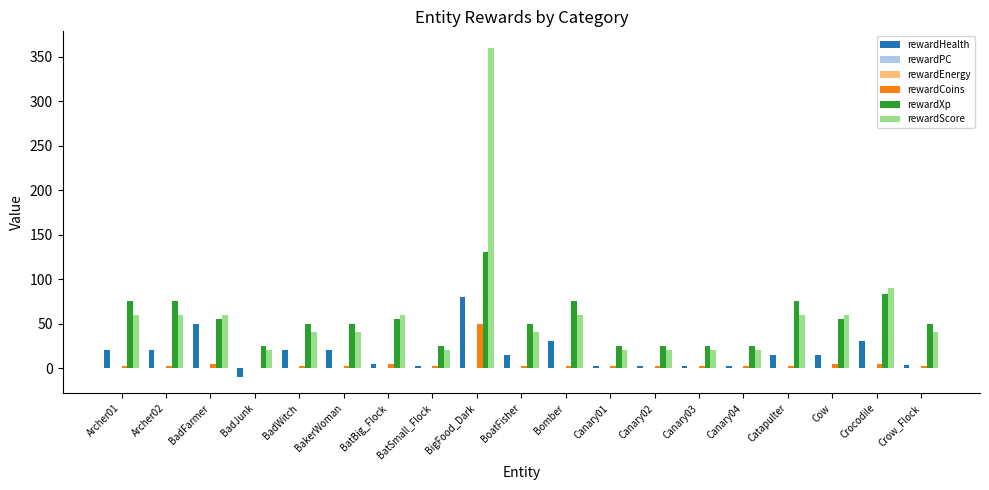

Reading right to left, extract all data points from this chart.

rewardHealth: Crow_Flock=3	Crocodile=30	Cow=15	Catapulter=15	Canary04=2	Canary03=2	Canary02=2	Canary01=2	Bomber=30	BoatFisher=15	BigFood_Dark=80	BatSmall_Flock=2	BatBig_Flock=5	BakerWoman=20	BadWitch=20	BadJunk=-10	BadFarmer=50	Archer02=20	Archer01=20
rewardPC: Crow_Flock=0	Crocodile=0	Cow=0	Catapulter=0	Canary04=0	Canary03=0	Canary02=0	Canary01=0	Bomber=0	BoatFisher=0	BigFood_Dark=0	BatSmall_Flock=0	BatBig_Flock=0	BakerWoman=0	BadWitch=0	BadJunk=0	BadFarmer=0	Archer02=0	Archer01=0
rewardEnergy: Crow_Flock=0	Crocodile=0	Cow=0	Catapulter=0	Canary04=0	Canary03=0	Canary02=0	Canary01=0	Bomber=0	BoatFisher=0	BigFood_Dark=0	BatSmall_Flock=0	BatBig_Flock=0	BakerWoman=0	BadWitch=0	BadJunk=0	BadFarmer=0	Archer02=0	Archer01=0
rewardCoins: Crow_Flock=2	Crocodile=4	Cow=4	Catapulter=2	Canary04=2	Canary03=2	Canary02=2	Canary01=2	Bomber=2	BoatFisher=2	BigFood_Dark=49	BatSmall_Flock=2	BatBig_Flock=4	BakerWoman=2	BadWitch=2	BadJunk=0	BadFarmer=4	Archer02=2	Archer01=2
rewardXp: Crow_Flock=50	Crocodile=83	Cow=55	Catapulter=75	Canary04=25	Canary03=25	Canary02=25	Canary01=25	Bomber=75	BoatFisher=50	BigFood_Dark=130	BatSmall_Flock=25	BatBig_Flock=55	BakerWoman=50	BadWitch=50	BadJunk=25	BadFarmer=55	Archer02=75	Archer01=75
rewardScore: Crow_Flock=40	Crocodile=90	Cow=60	Catapulter=60	Canary04=20	Canary03=20	Canary02=20	Canary01=20	Bomber=60	BoatFisher=40	BigFood_Dark=360	BatSmall_Flock=20	BatBig_Flock=60	BakerWoman=40	BadWitch=40	BadJunk=20	BadFarmer=60	Archer02=60	Archer01=60